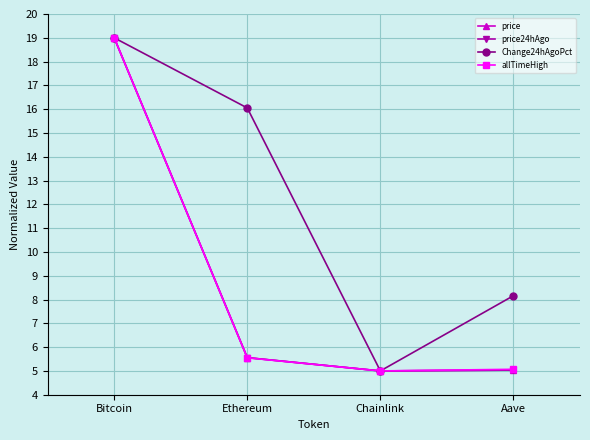

The allTimeHigh series shows 3.4 at Aave. True or false?

False